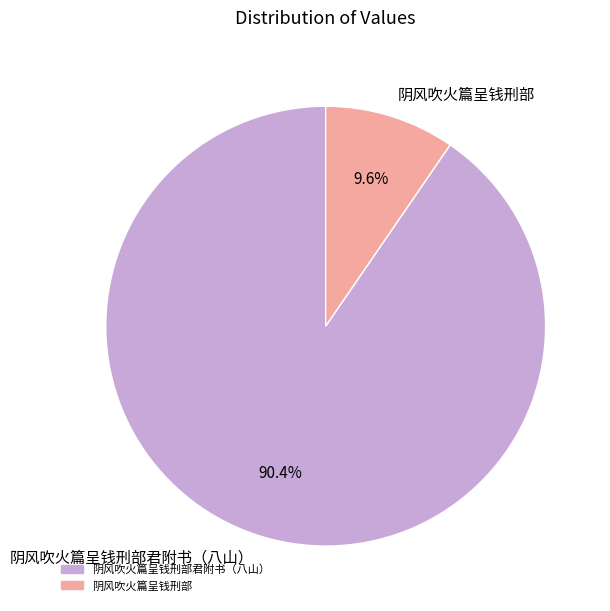

How many slices are in this pie chart?

2